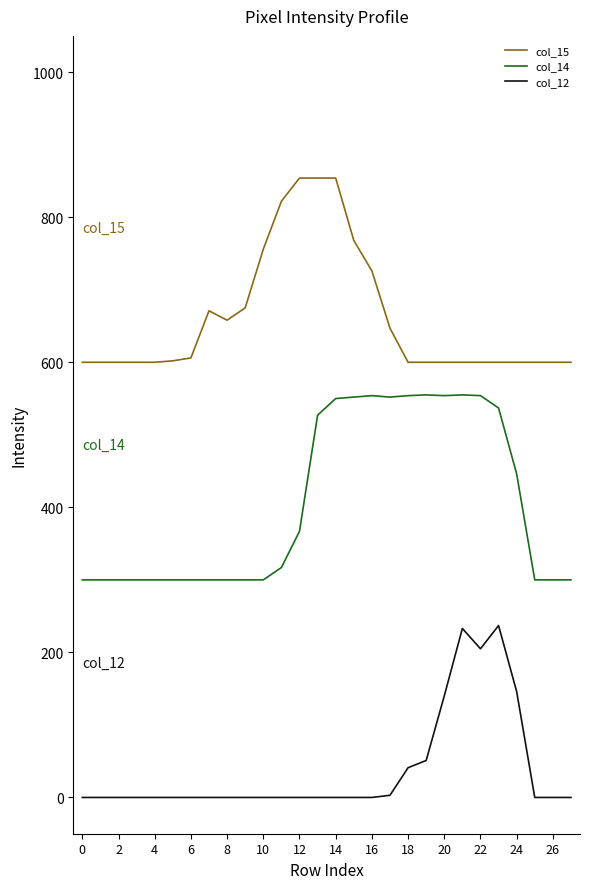

True or false: col_15 and col_12 intersect in this chart.

False